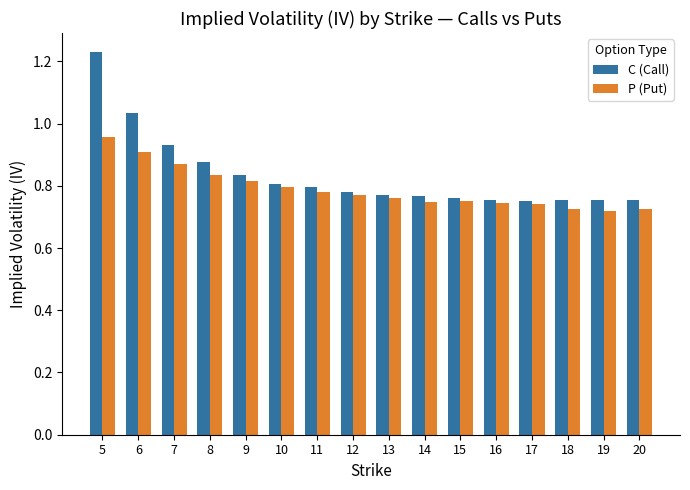

List the series in order of their peak value, lowest first.

P (Put), C (Call)